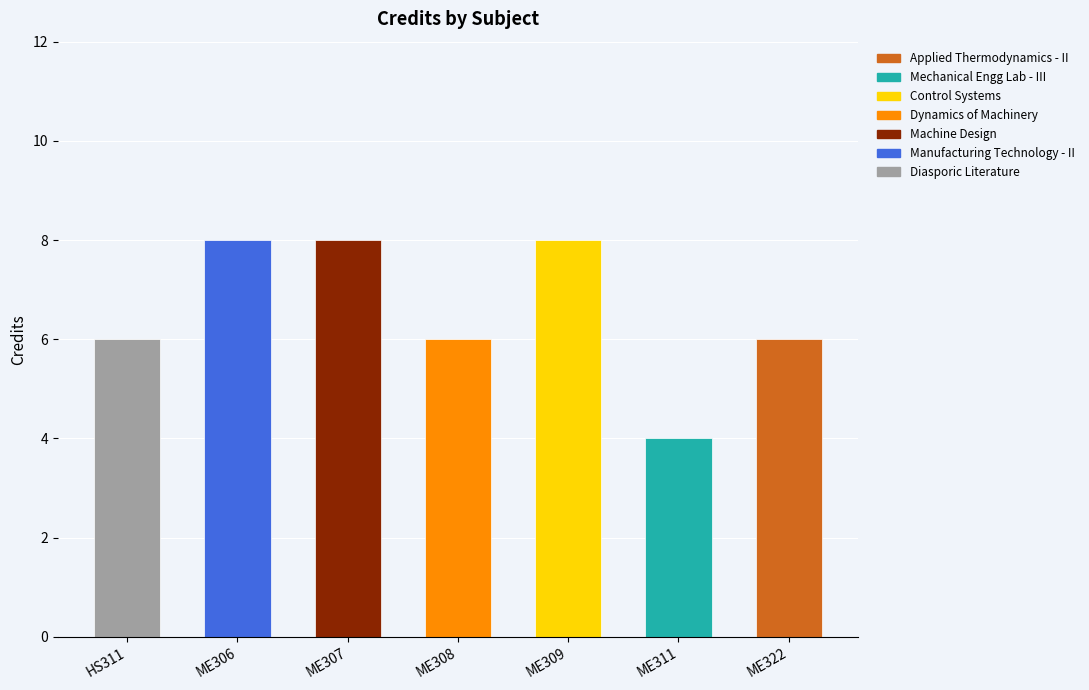

Read the value at ME309.

8